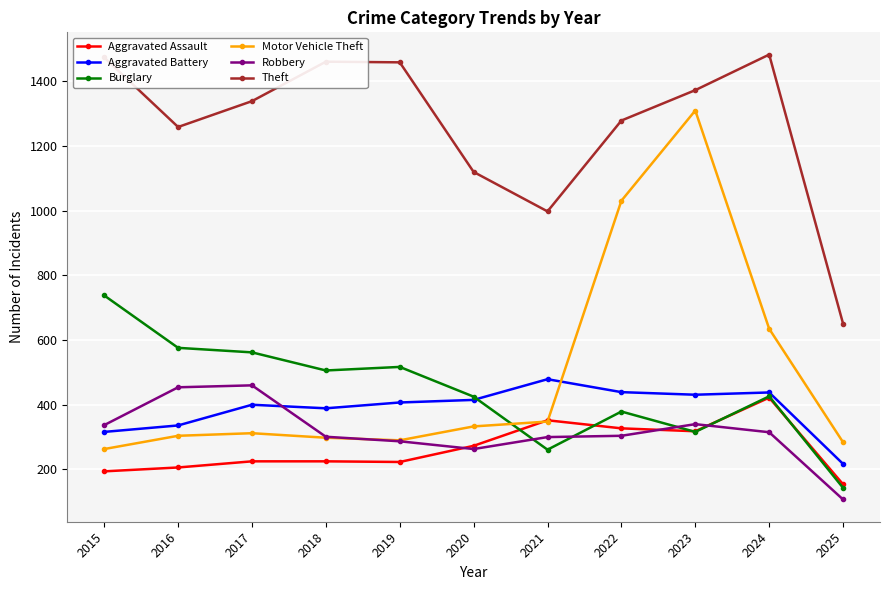

True or false: Robbery and Burglary cross at least once.

True